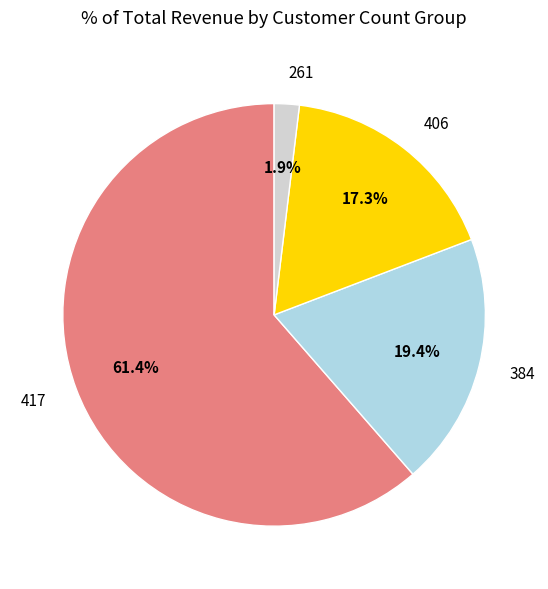

Is 261 the majority of the pie?

No